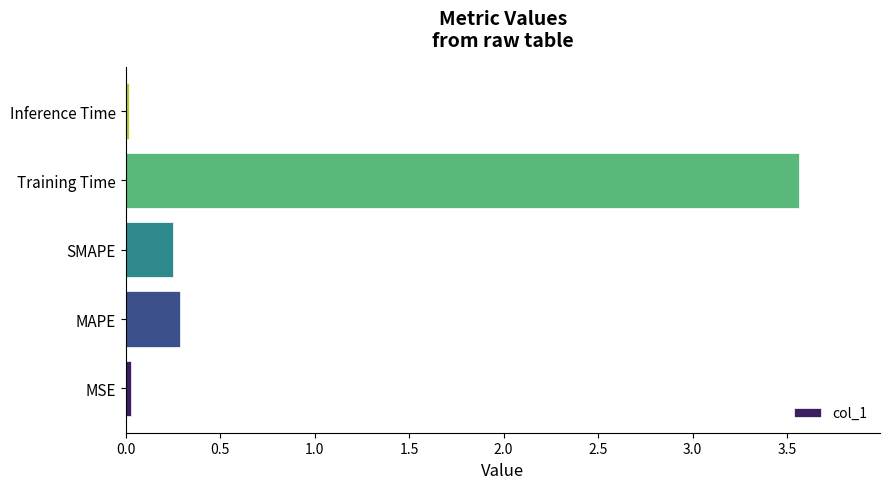

Which label corresponds to the largest value in the chart?

Training Time